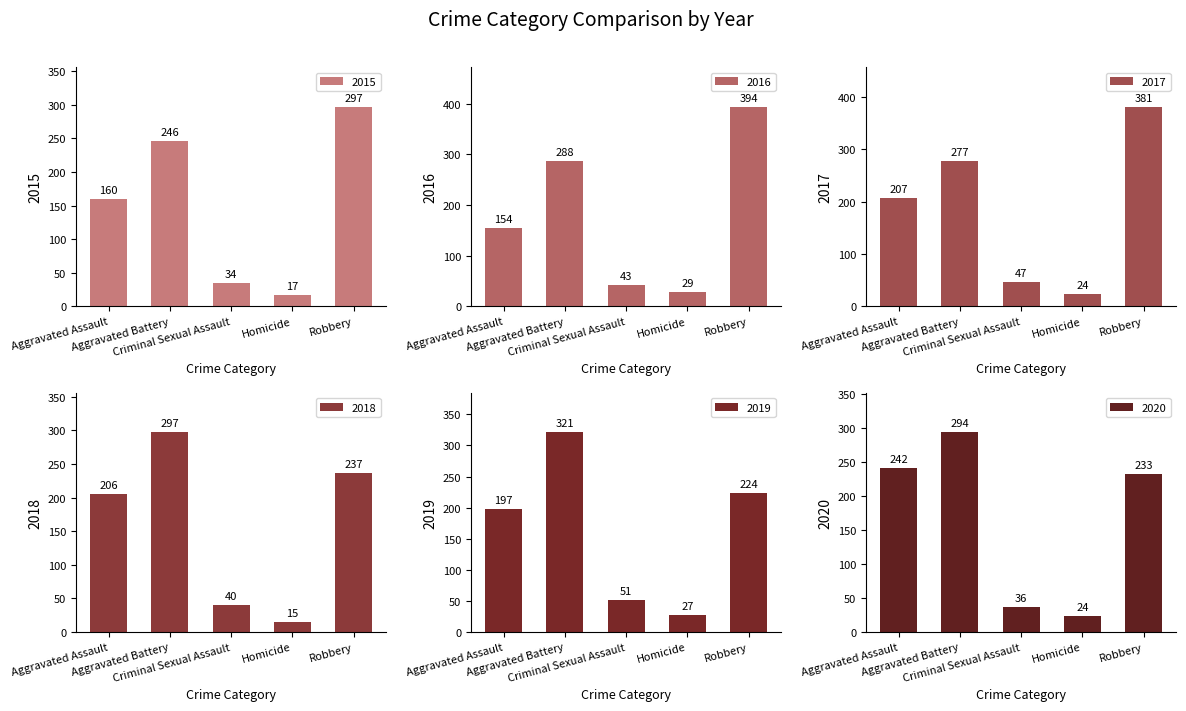

What position from the left is Homicide?

4